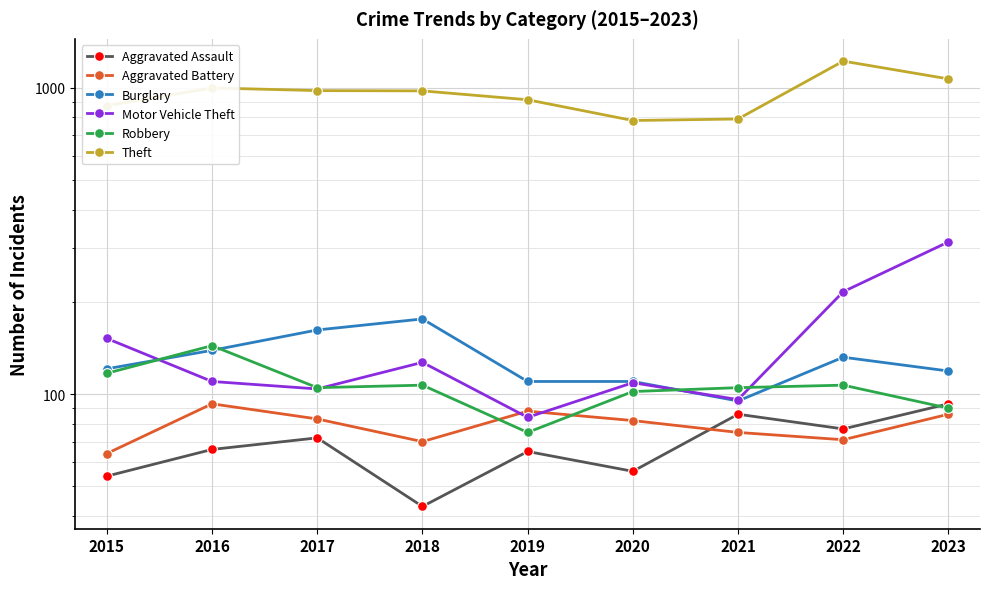

What is the value of the Theft point at the 1st from the left?

874